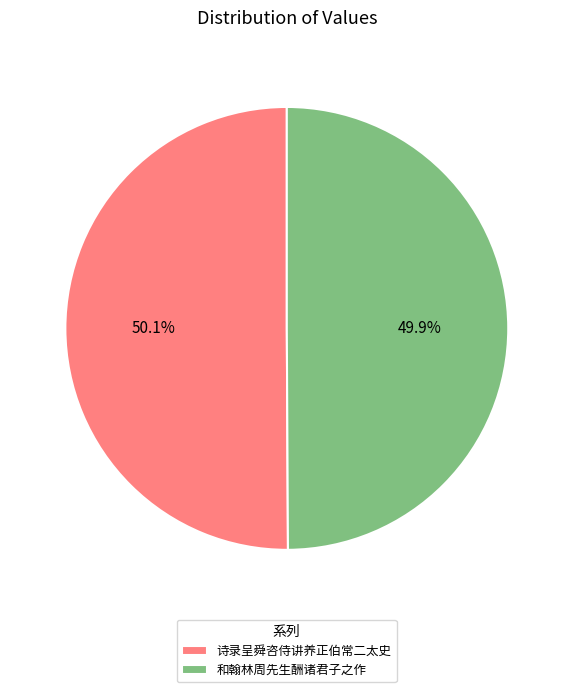

What percentage is NOT represented by 和翰林周先生酬诸君子之作?

50.1%